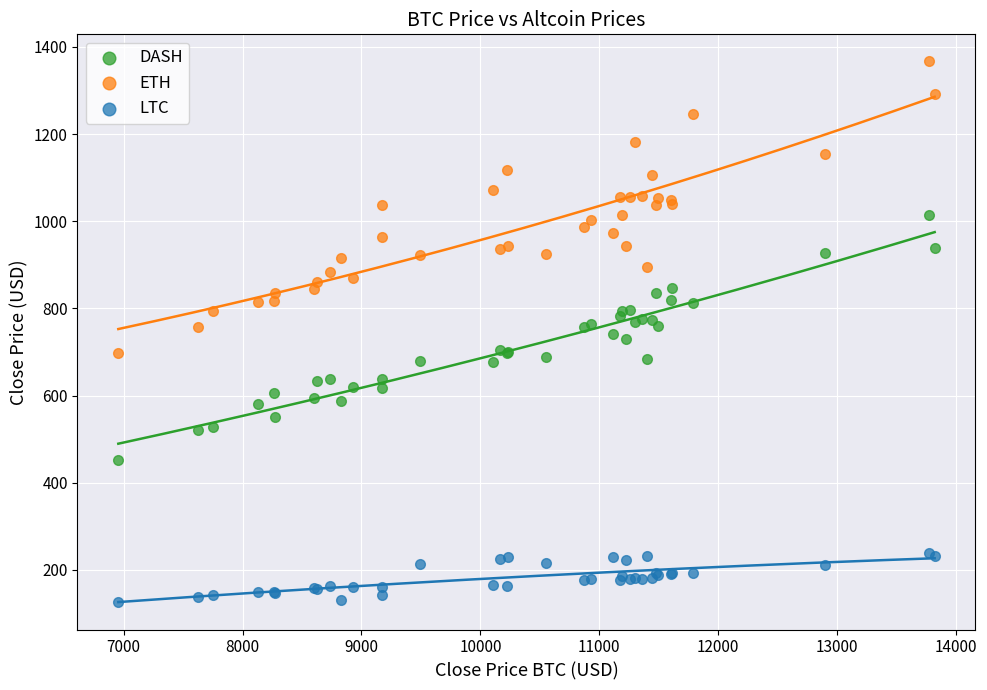

Which series has the widest spread of Y values?

ETH